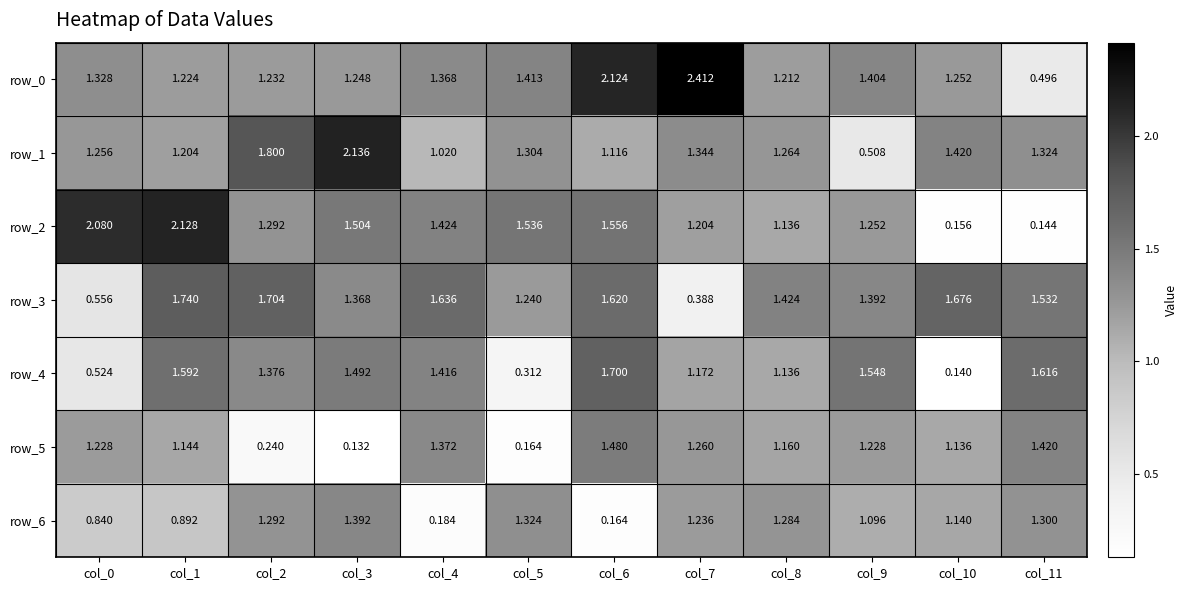

Is the value of row_2 at col_4 greater than the value of row_4 at col_9?

No